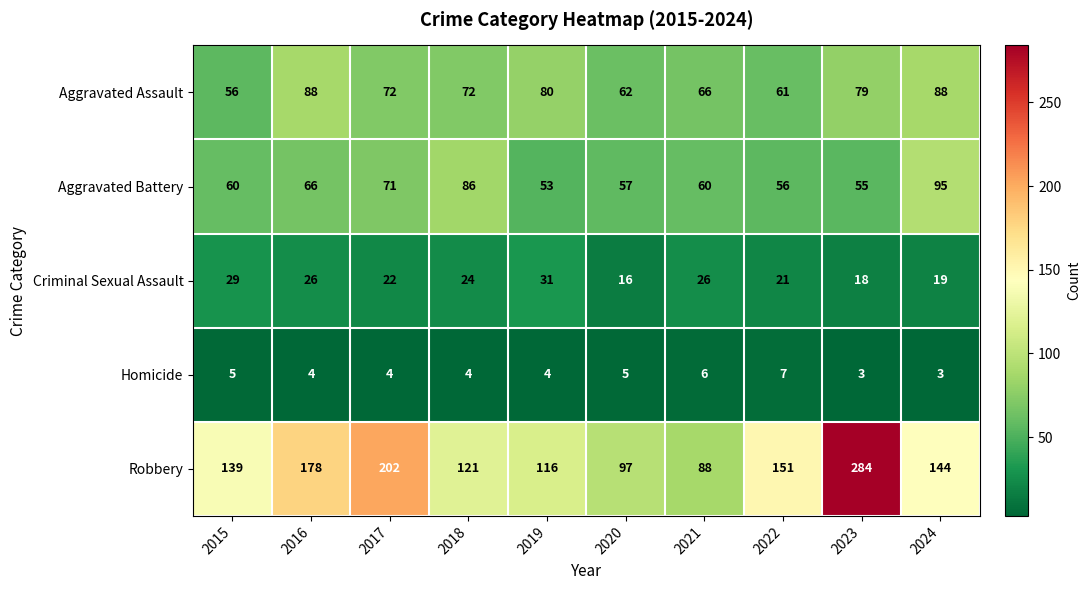

What is the sum of the Robbery values at 2022 and 2015?

290